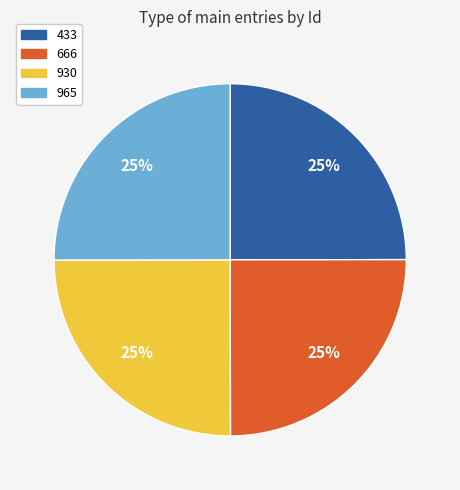

To the nearest percent, what is the average slice percentage?

25%